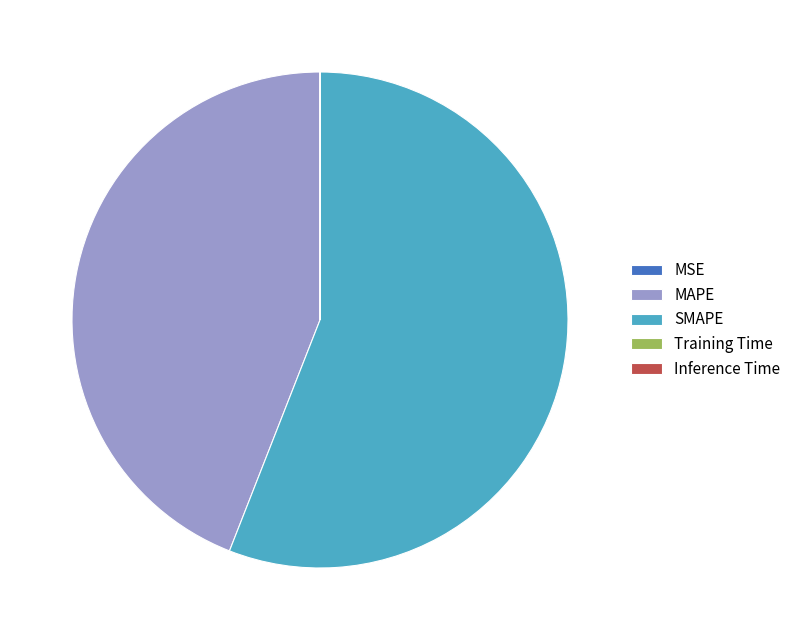

What is the largest slice in the pie chart?

SMAPE